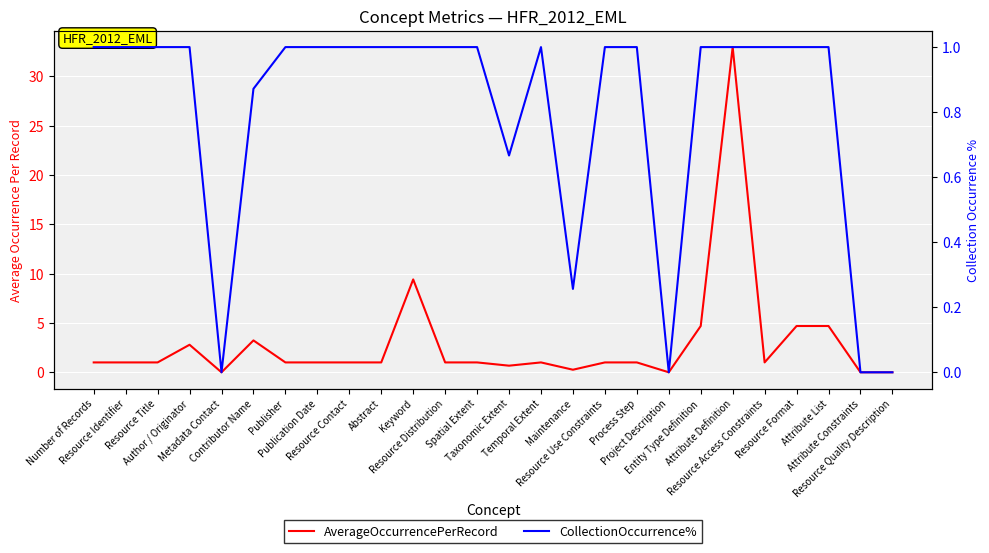

True or false: CollectionOccurrence% and AverageOccurrencePerRecord cross at least once.

False